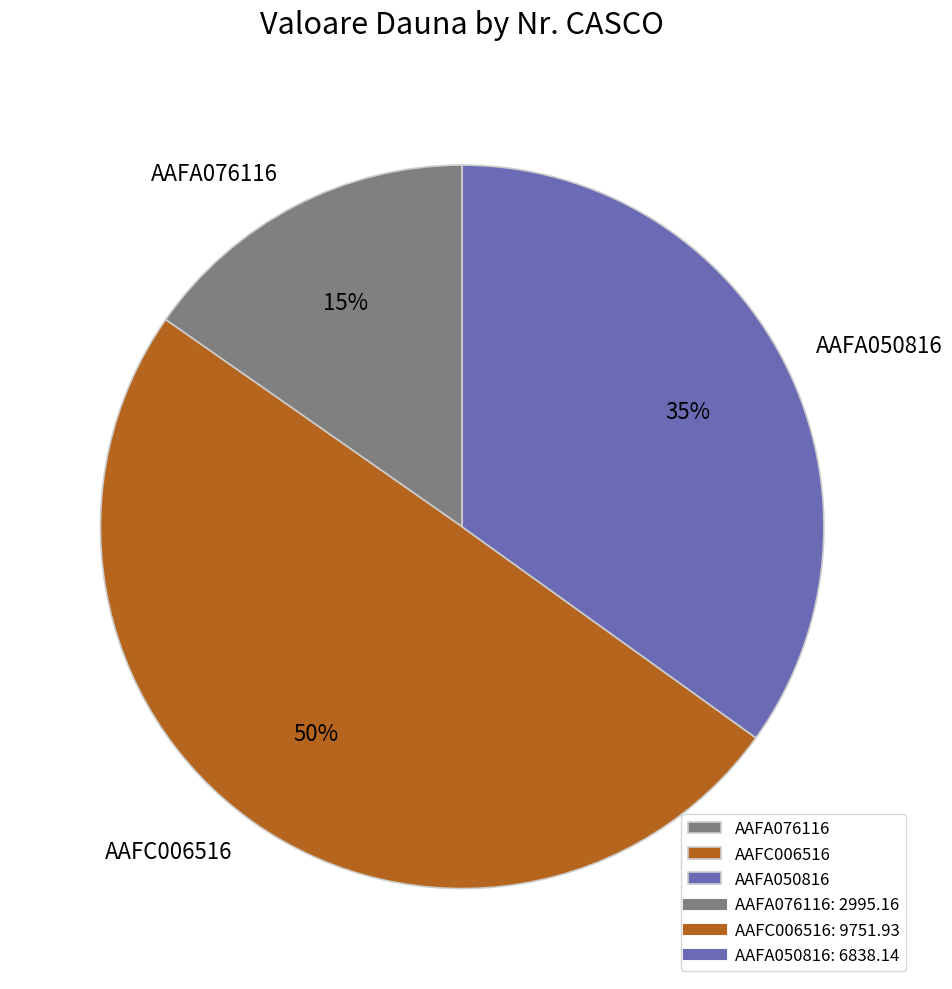

Which slice is the largest?

AAFC006516